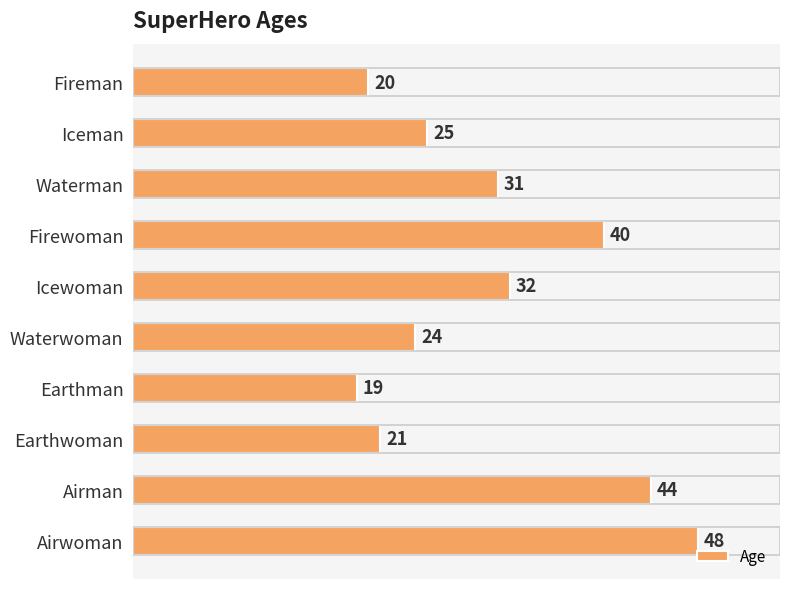

Reading bottom to top, transcribe all the data shown in this chart.

48	44	21	19	24	32	40	31	25	20